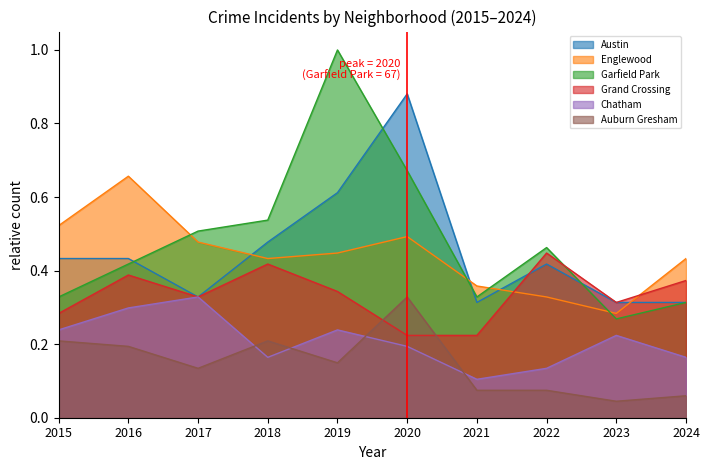

What is the difference between the maximum and second lowest values in the Austin series?

0.6